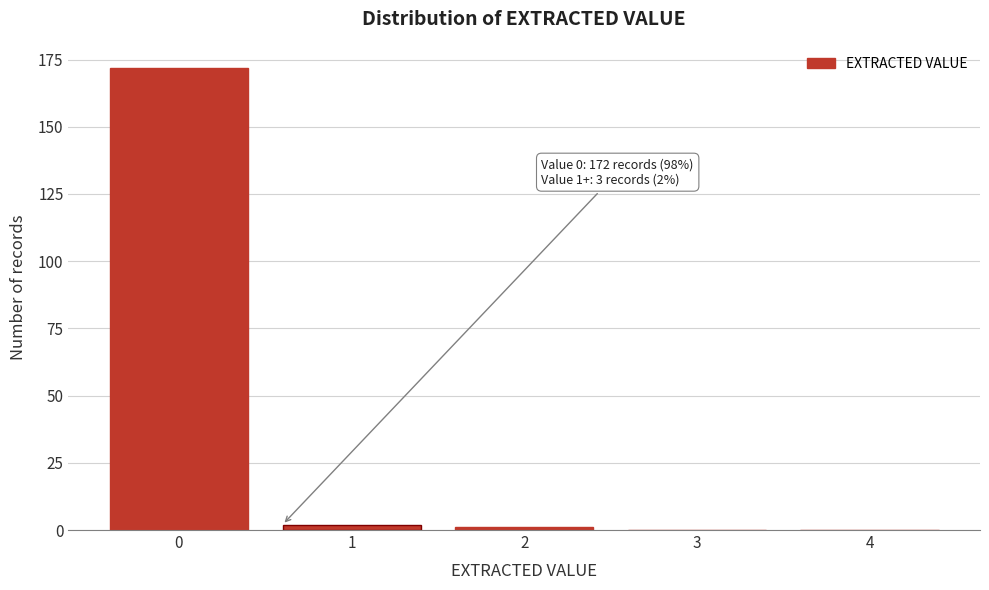

Reading right to left, transcribe all the data shown in this chart.

4=0	3=0	2=1	1=2	0=172